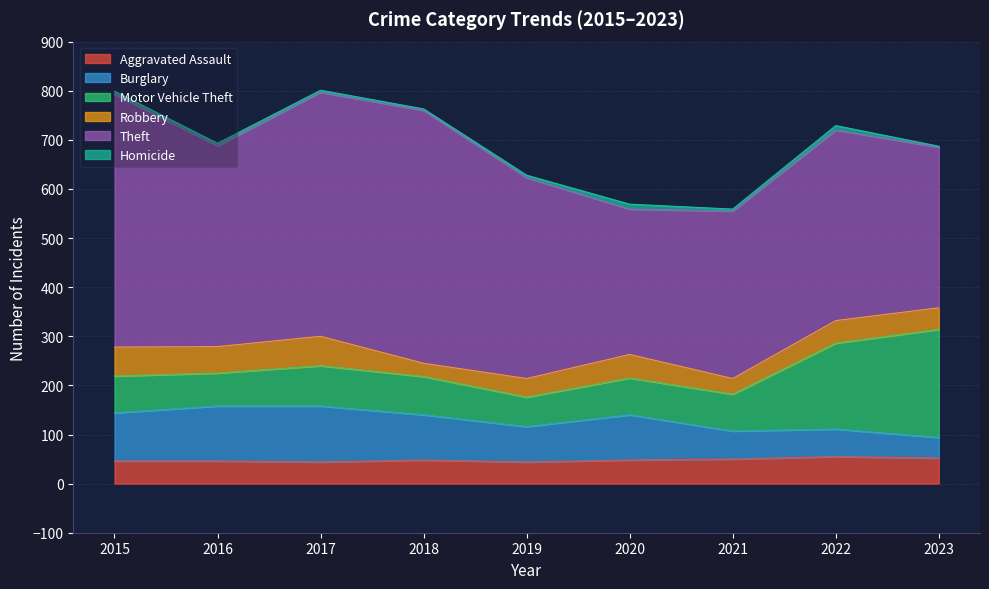

How many values in the Robbery series are below 46?

4